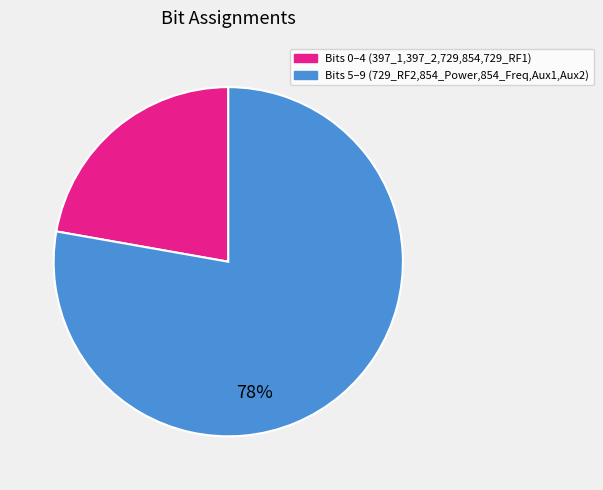

Does any single category account for the majority?

Yes